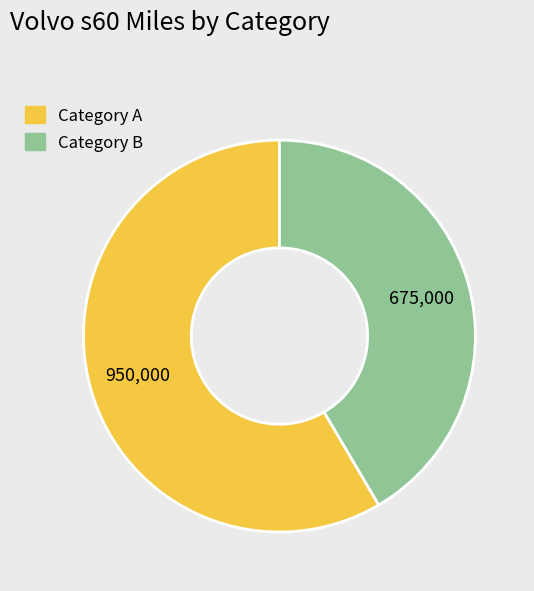

Does Category A account for over 50% of the chart?

Yes